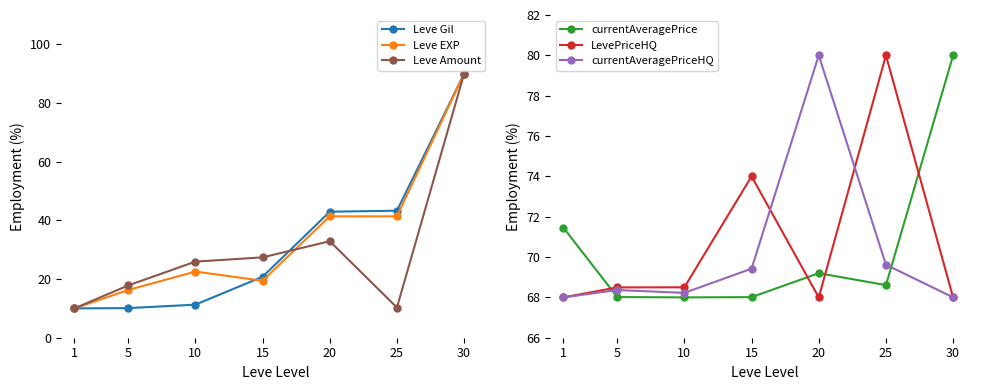

How many data points in Leve EXP are less than 22?

3